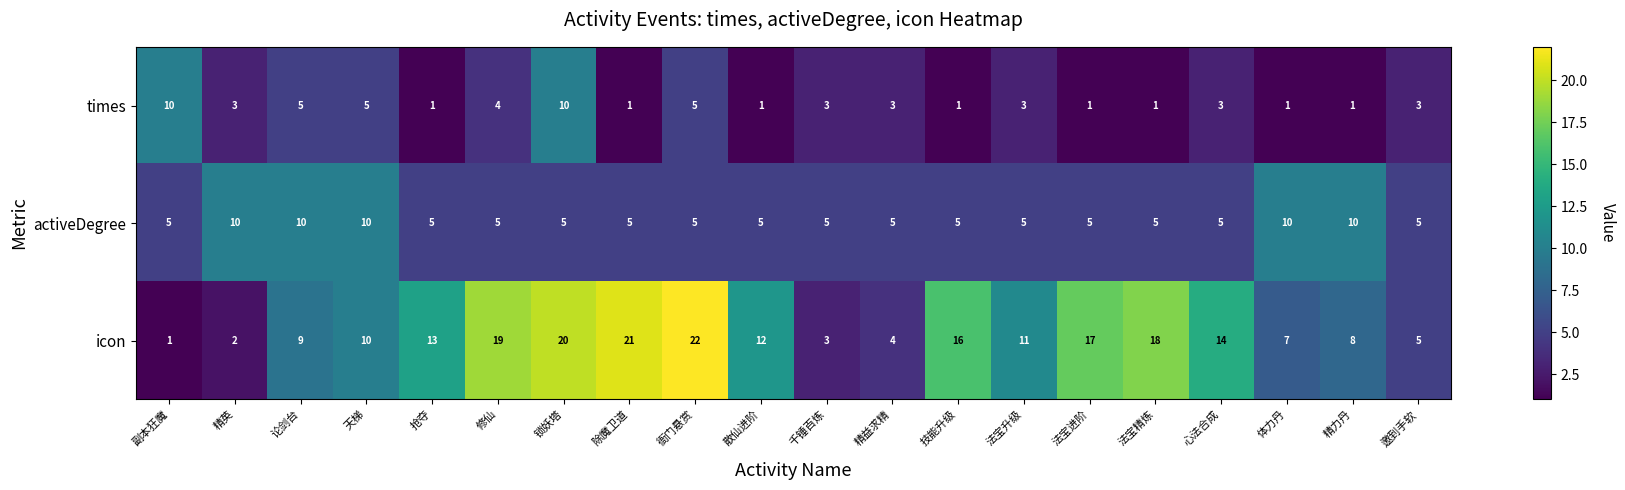

What is the spread (max minus min) of values at 邀到手软?

2